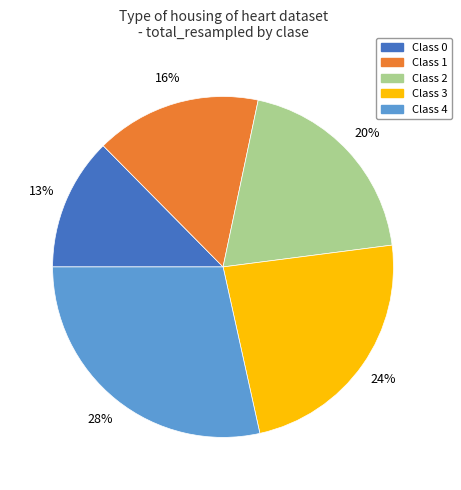

Count the number of slices in the pie.

5